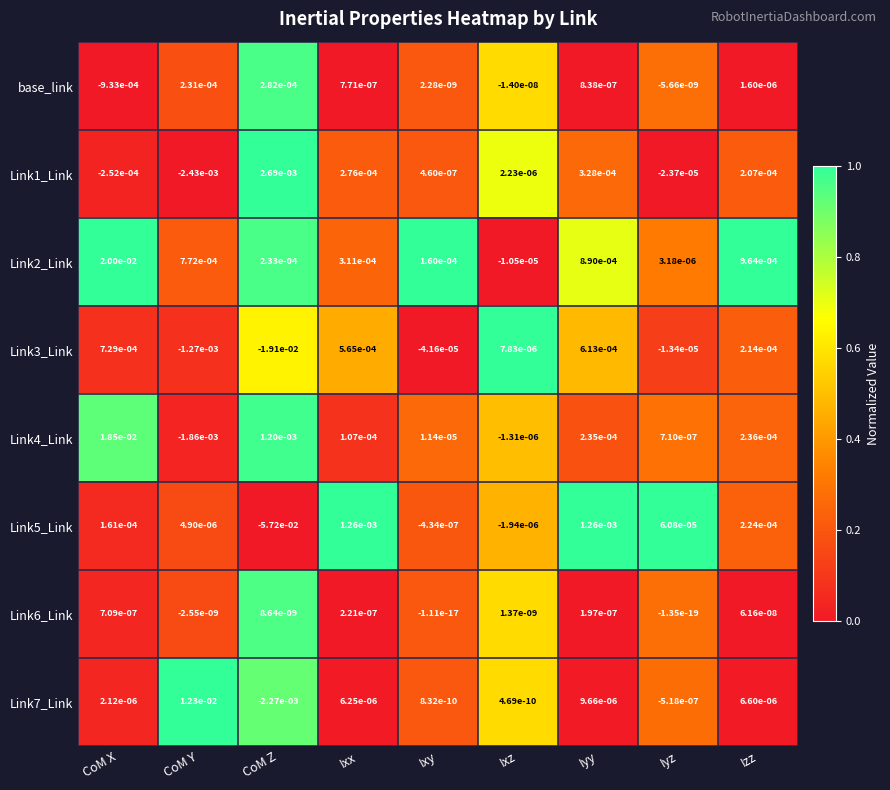

Which series has the largest total across all categories?

Link2_Link